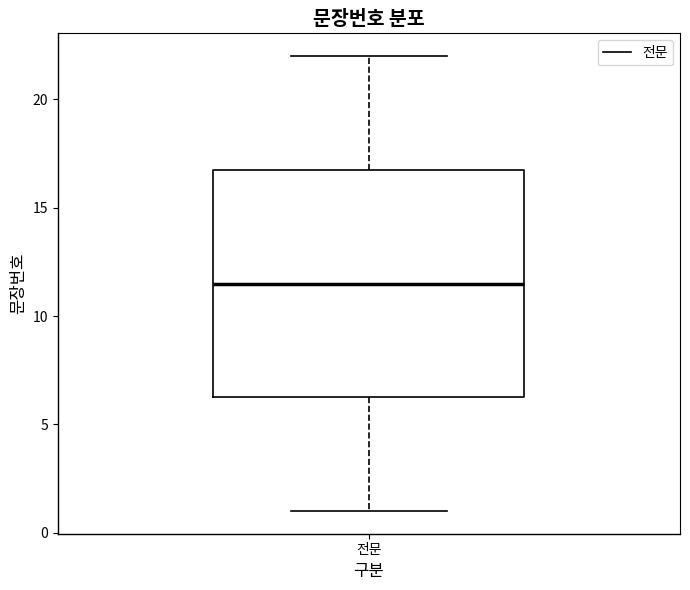

Transcribe this box plot: give where the median line is, the range the box spans, and where the two whiskers end, as read against the y-axis. The values are not printed on the chart, so give them approximately, as read against the axis.

median 11.5, box 6.5 to 17.0, whiskers 1.0 to 22.0